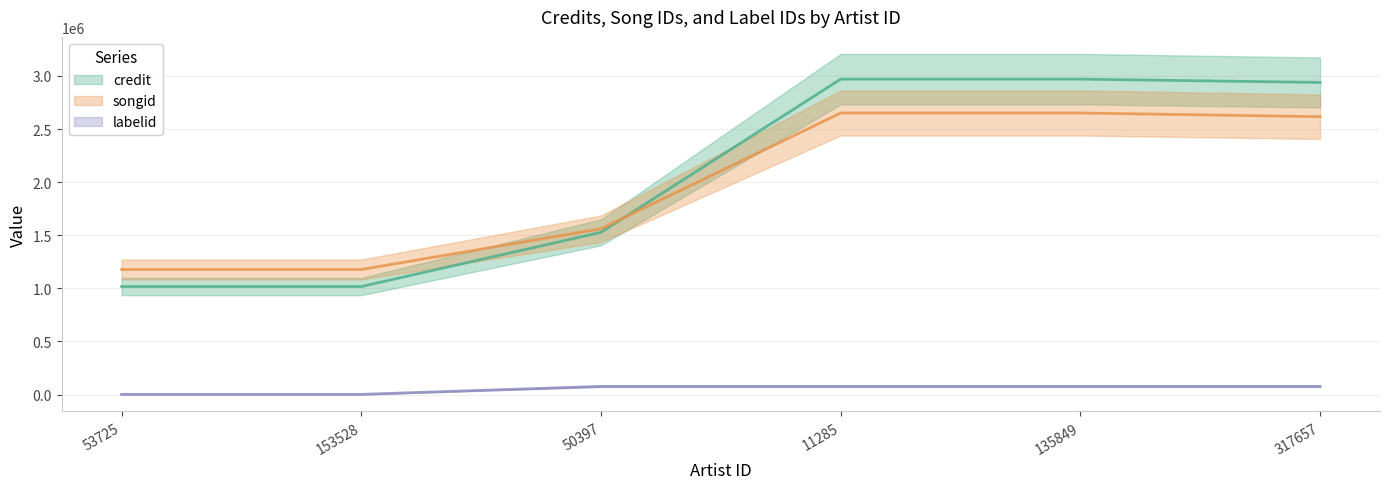

What is the sum of the credit values at 317657 and 53725?

3955806